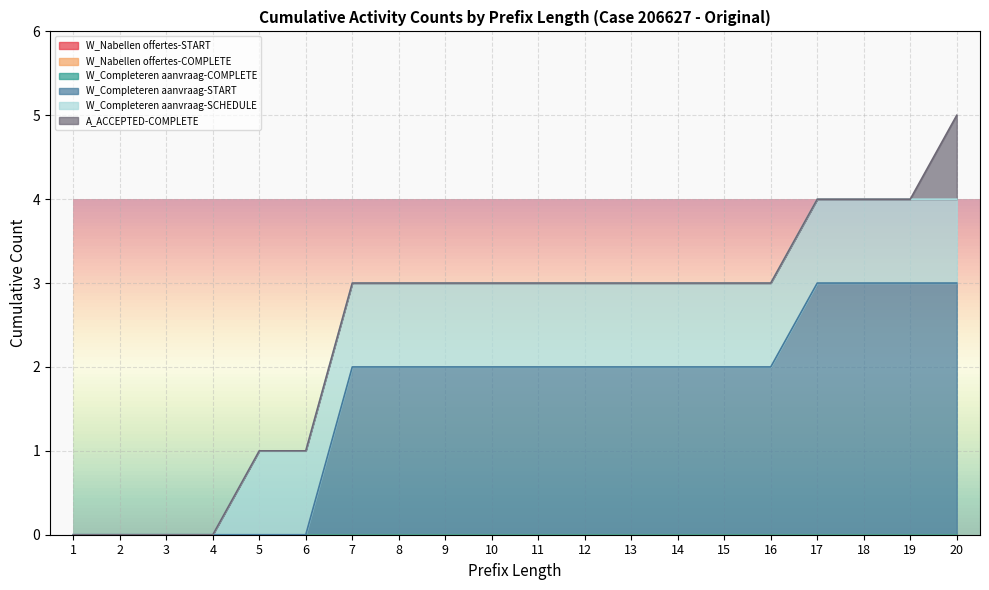

What are all the series names shown in the legend?

W_Nabellen offertes-START, W_Nabellen offertes-COMPLETE, W_Completeren aanvraag-COMPLETE, W_Completeren aanvraag-START, W_Completeren aanvraag-SCHEDULE, A_ACCEPTED-COMPLETE